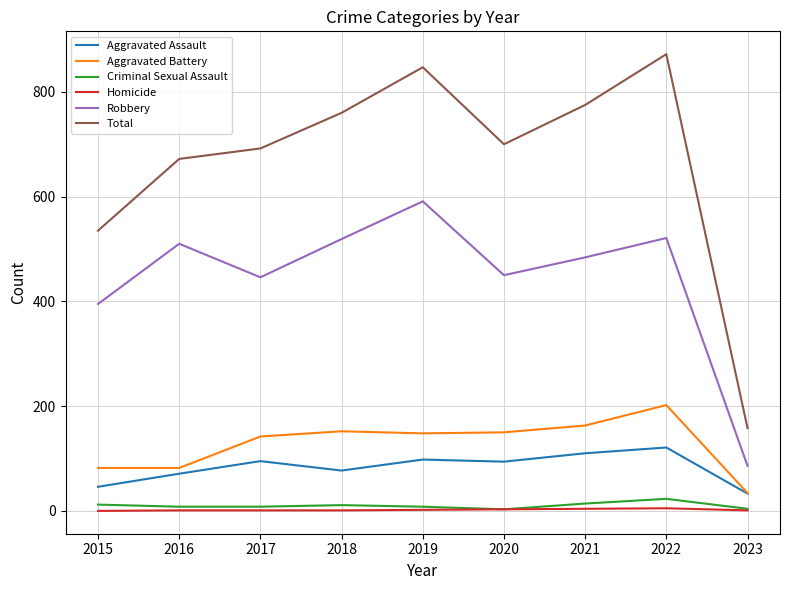

What is the difference between the second highest and second lowest values in the Criminal Sexual Assault series?

10